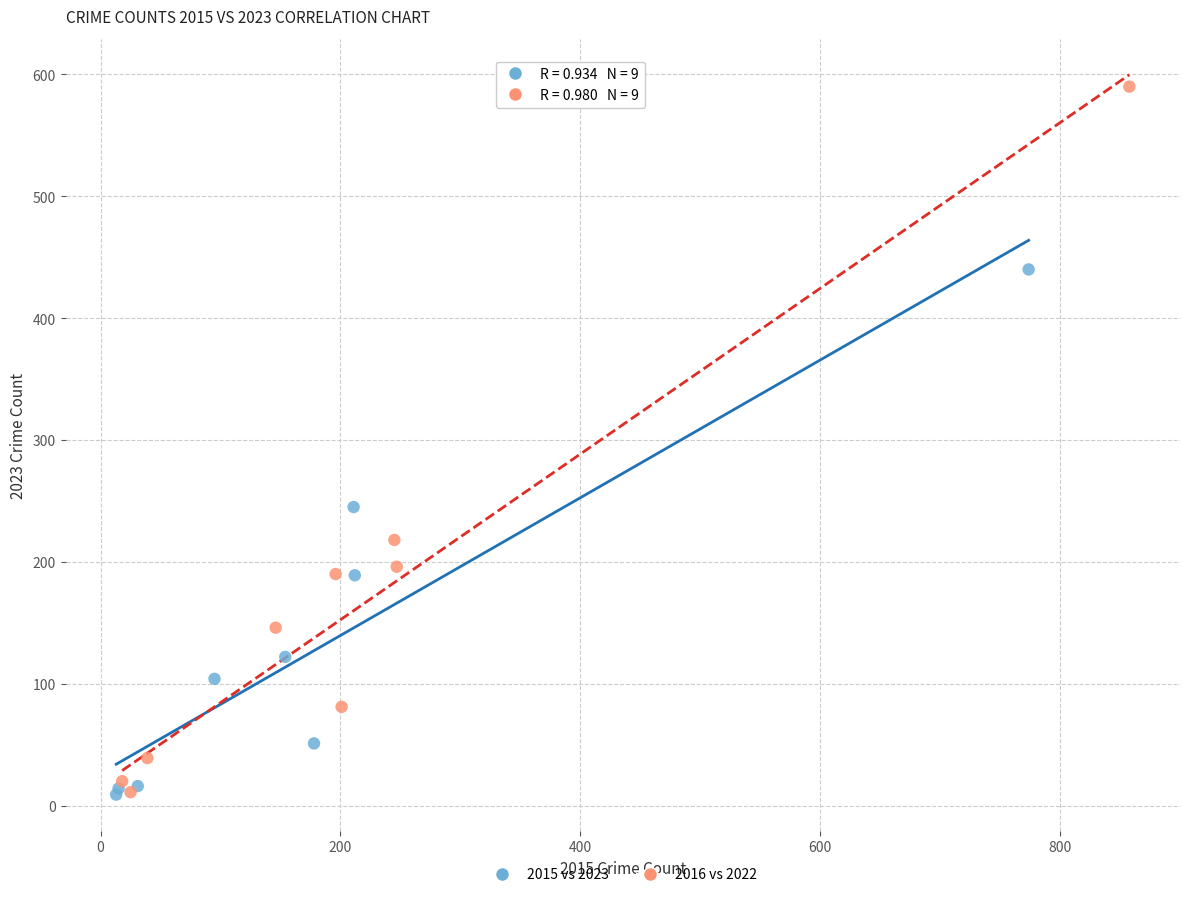

Which series has the widest spread of Y values?

2016 vs 2022